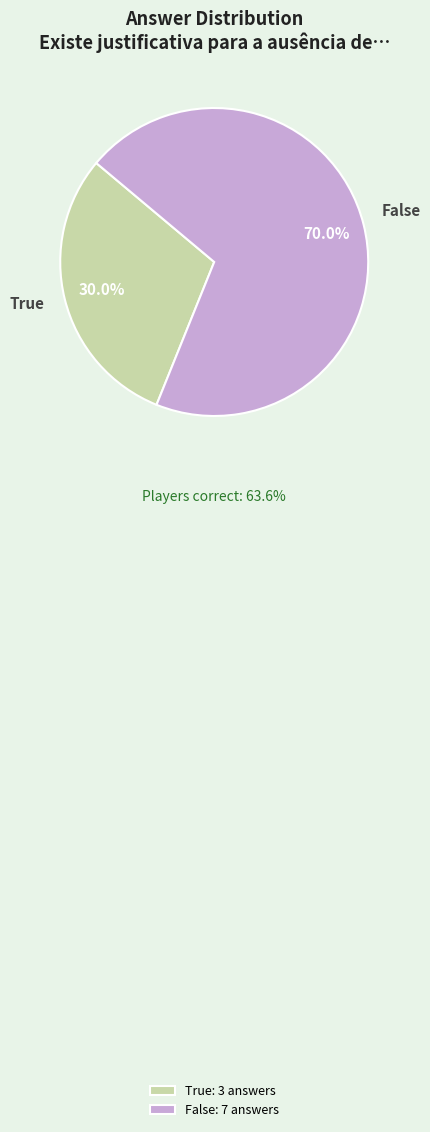

Do False and True together represent more than half of the pie?

Yes